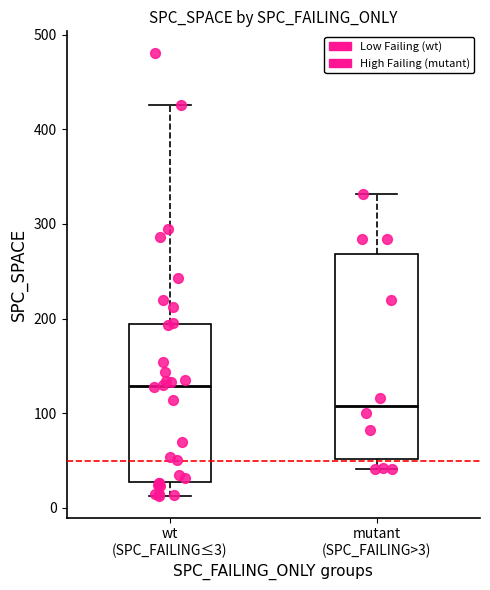

Comparing the boxes themselves (not the whiskers), which one is the tallest?

mutant (SPC_FAILING>3)